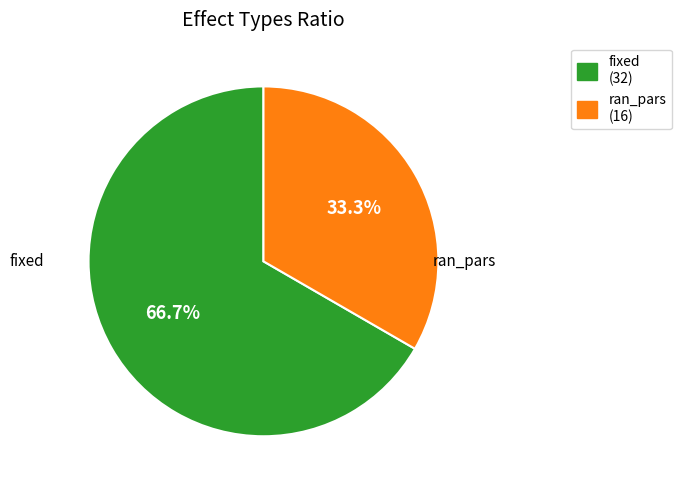

Between fixed and ran_pars, which is larger?

fixed